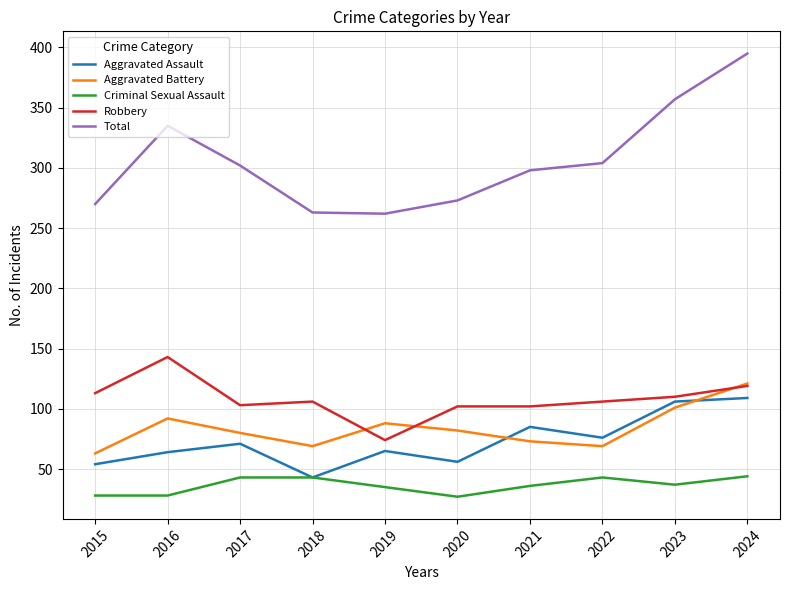

How many interior local valleys does the Aggravated Assault series have?

3